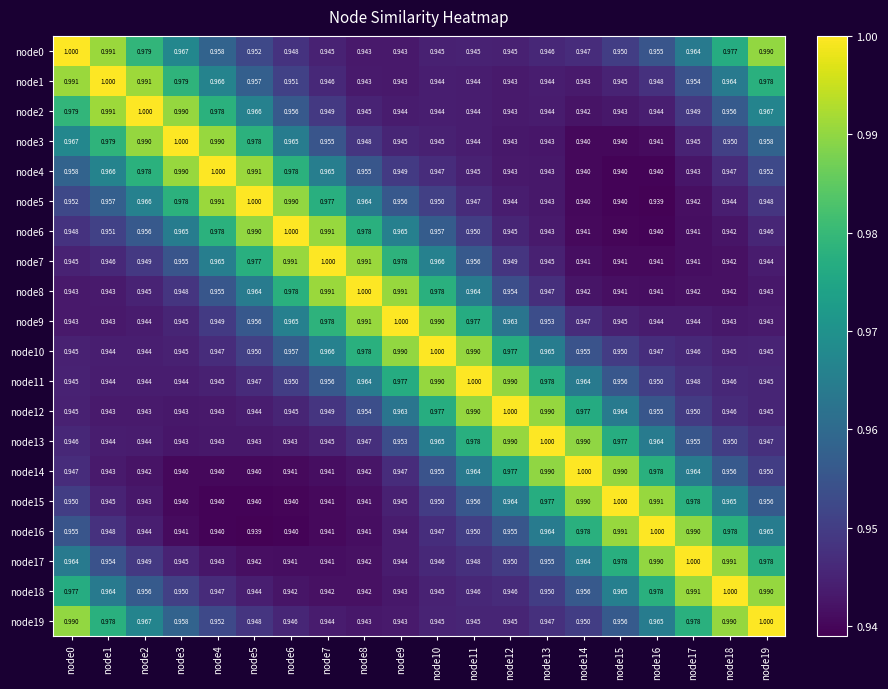

Is the value of node15 at node9 greater than the value of node10 at node16?

No